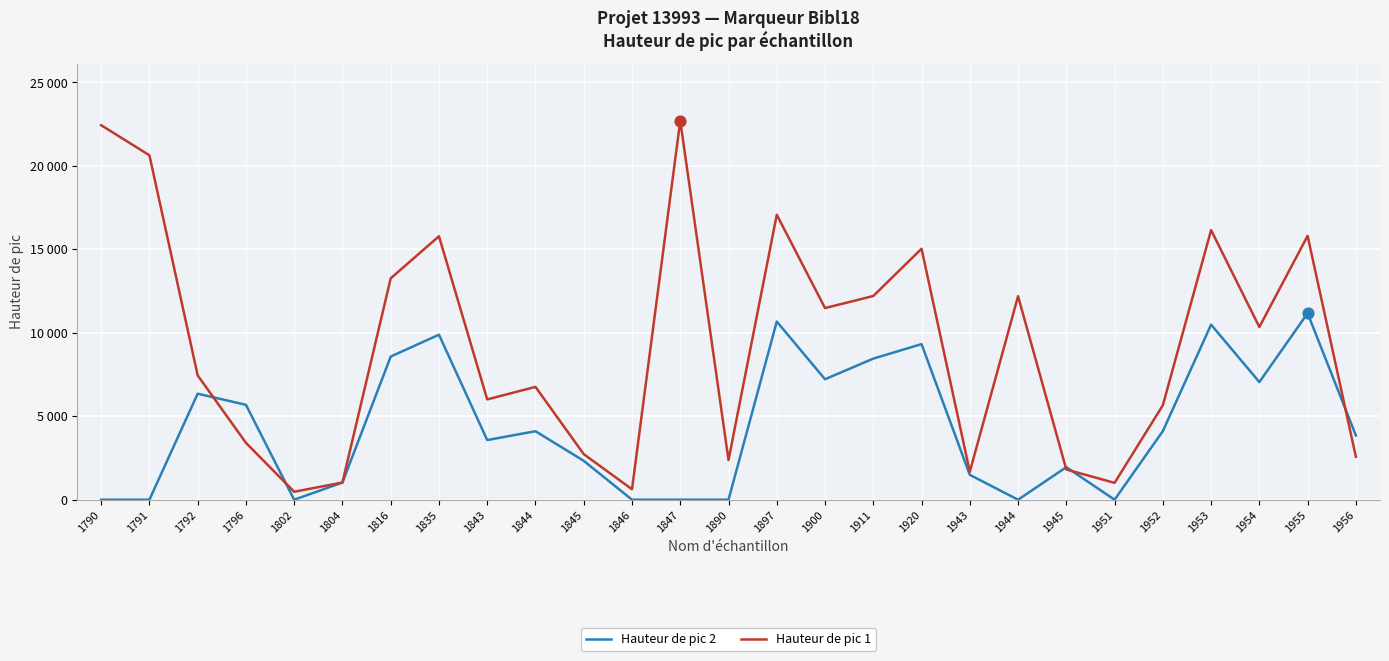

Which series has the largest total across all categories?

Hauteur de pic 1